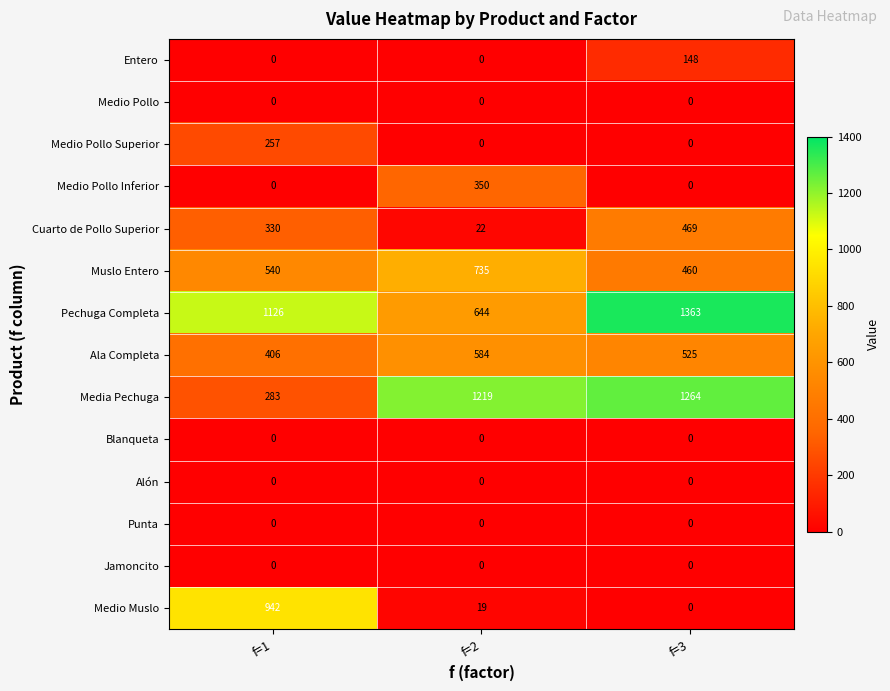

How many series are shown in this chart?

14